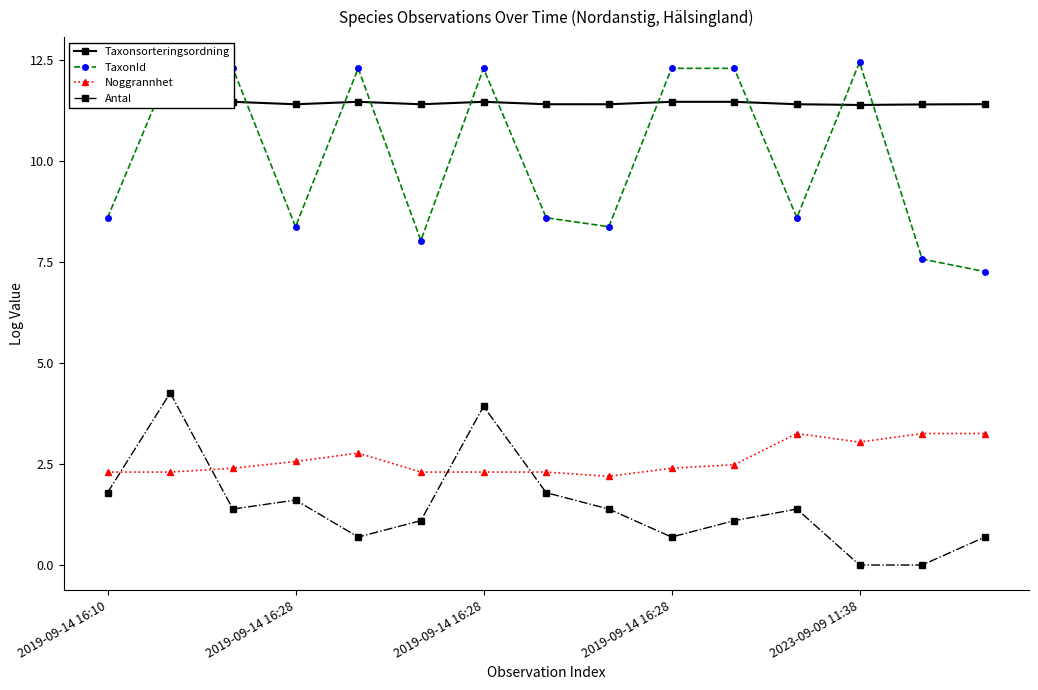

What is the highest value of the TaxonId series?

12.5